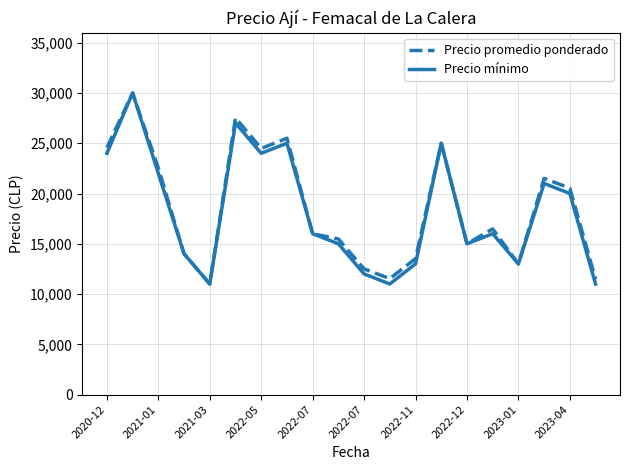

What is the minimum value for Precio promedio ponderado?

11000